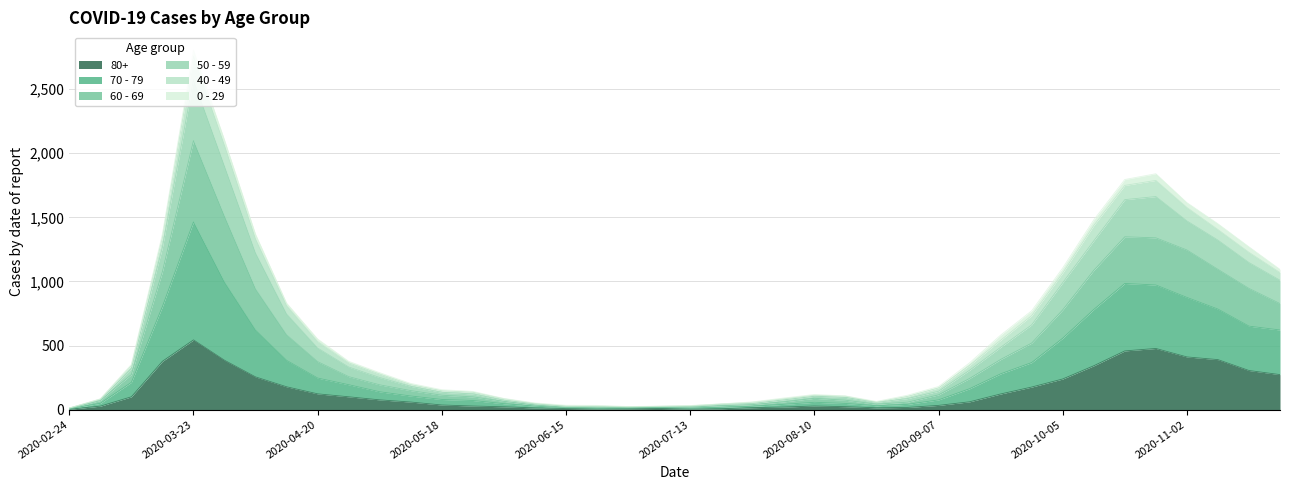

True or false: 80+ has a value of 28 at 2020-08-10.

True